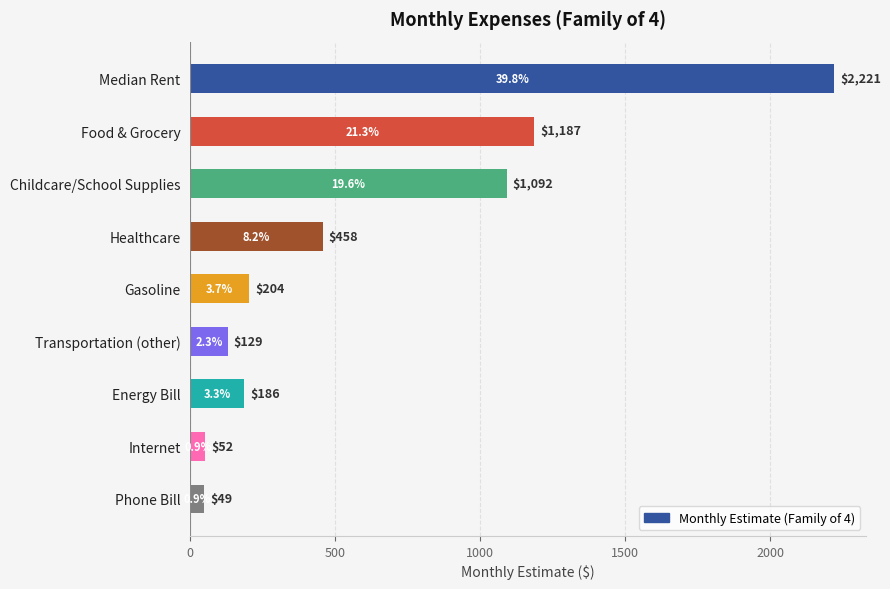

What is the sum of all values?

5578